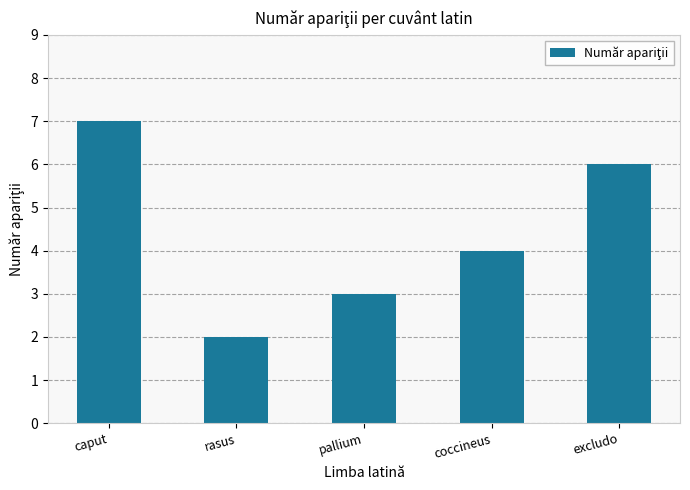

What is the ratio of the value at rasus to the value at coccineus?

0.5